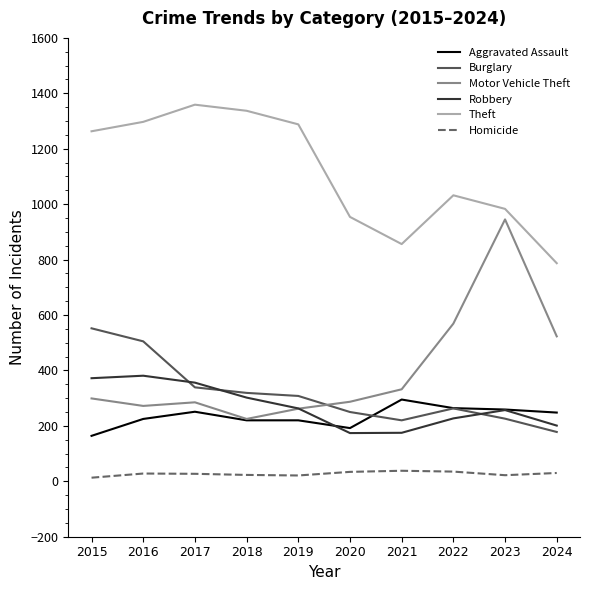

True or false: Robbery and Homicide intersect in this chart.

False